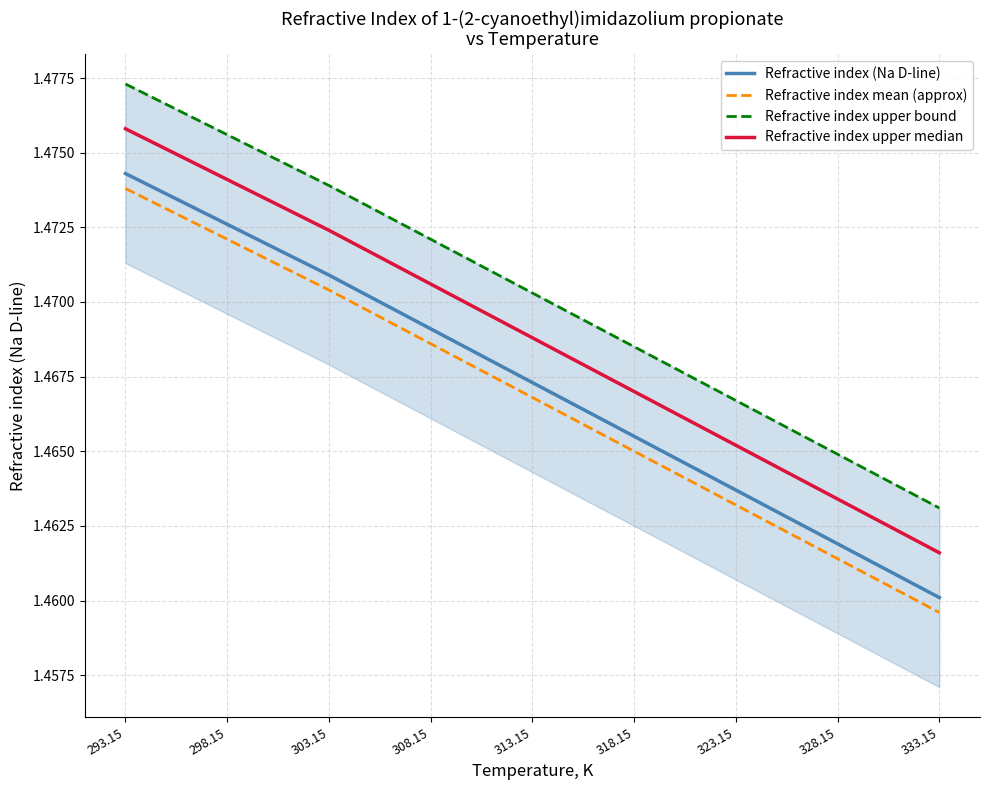

How many Refractive index upper bound values are between 1 and 2?

9